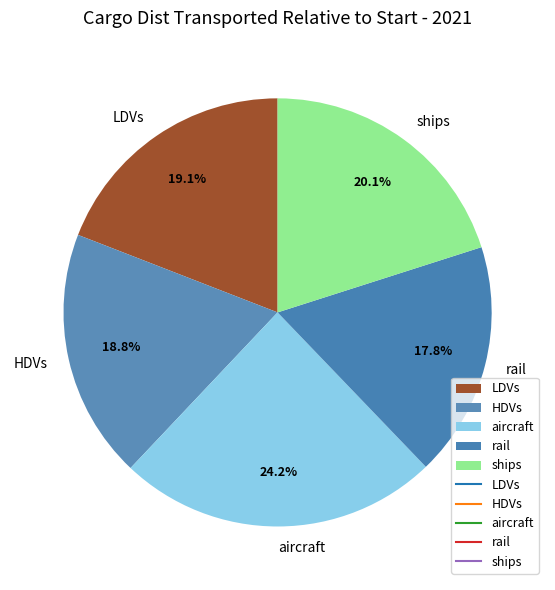

Is it true that HDVs is 19% of the pie?

True